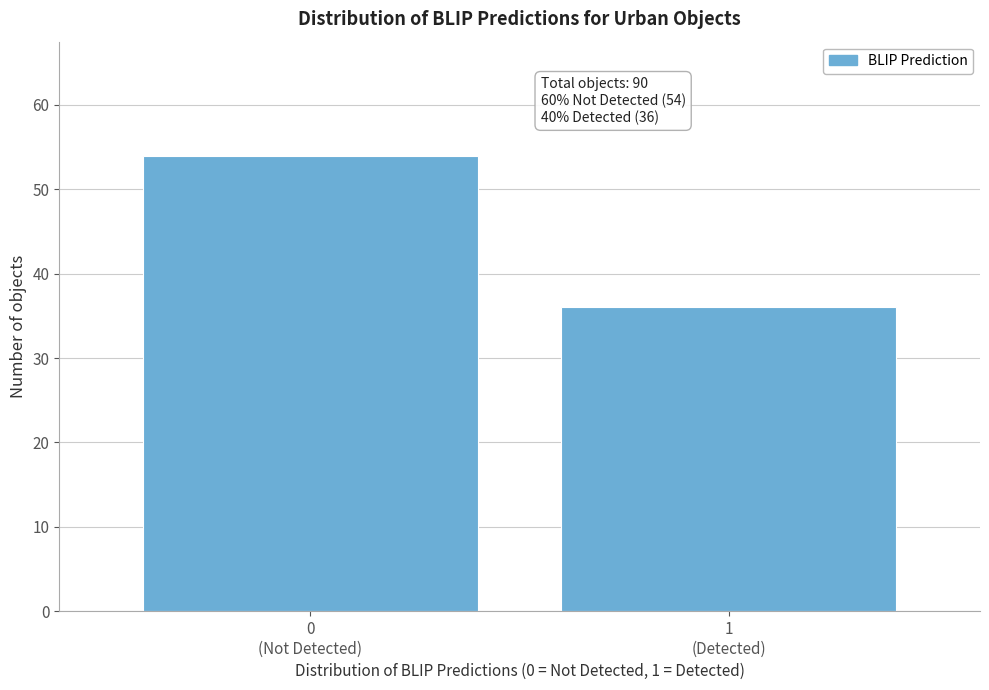

Reading right to left, what are all the values shown in this chart?

36	54